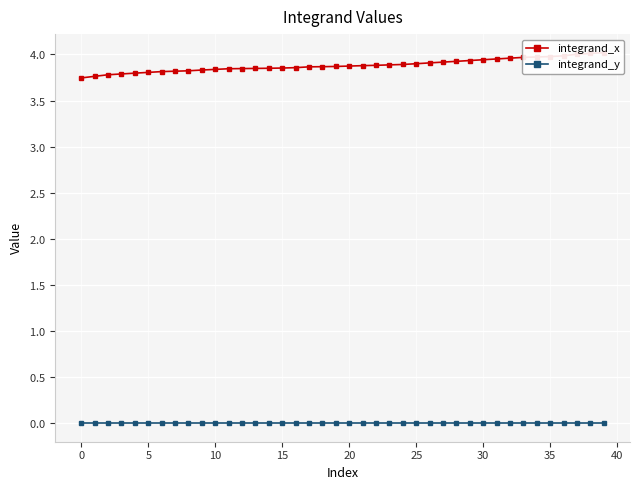

What is the greatest value displayed?

4.0